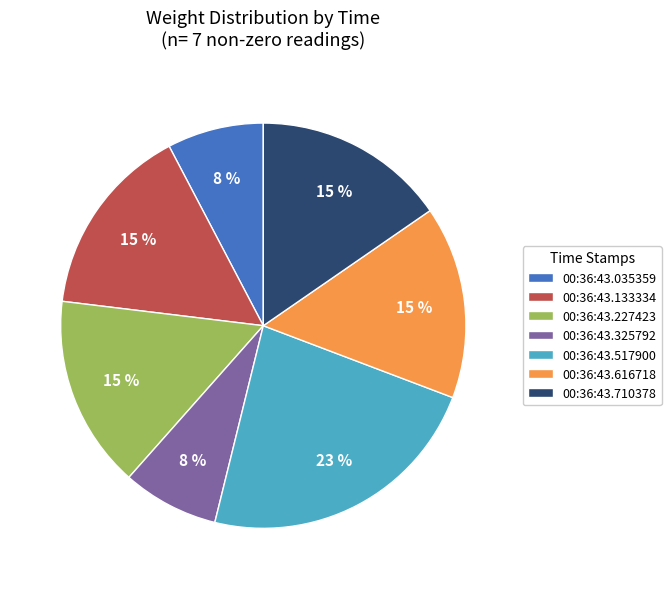

True or false: 00:36:43.035359 accounts for 22% of the total.

False